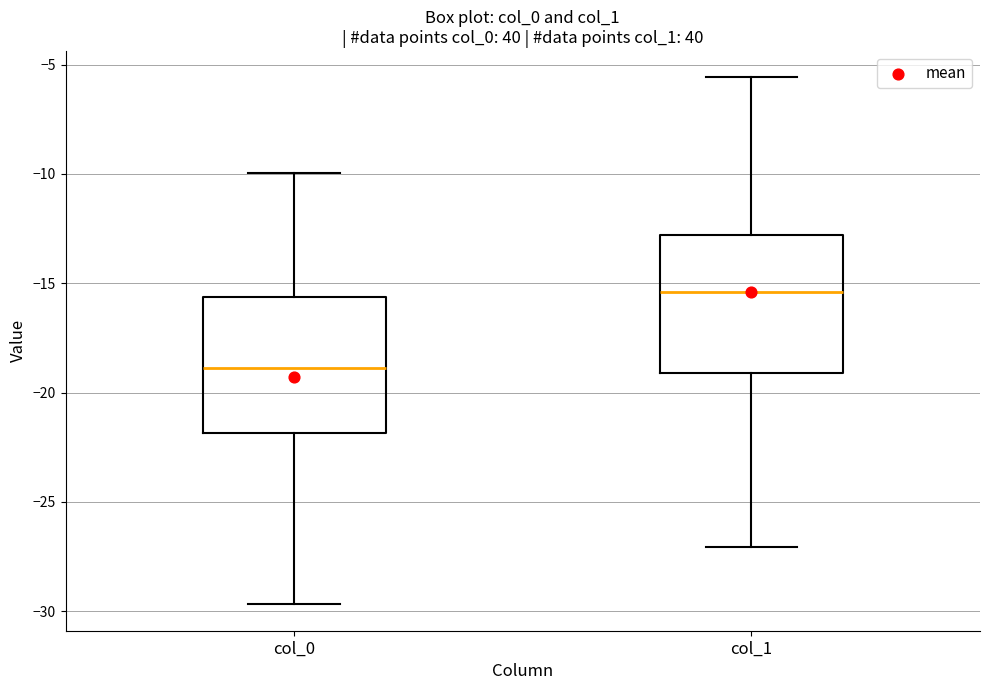

Where does the lower whisker of the box for col_0 end on the y-axis? The values are not printed on the chart, so give them approximately, as read against the axis.

-29.5